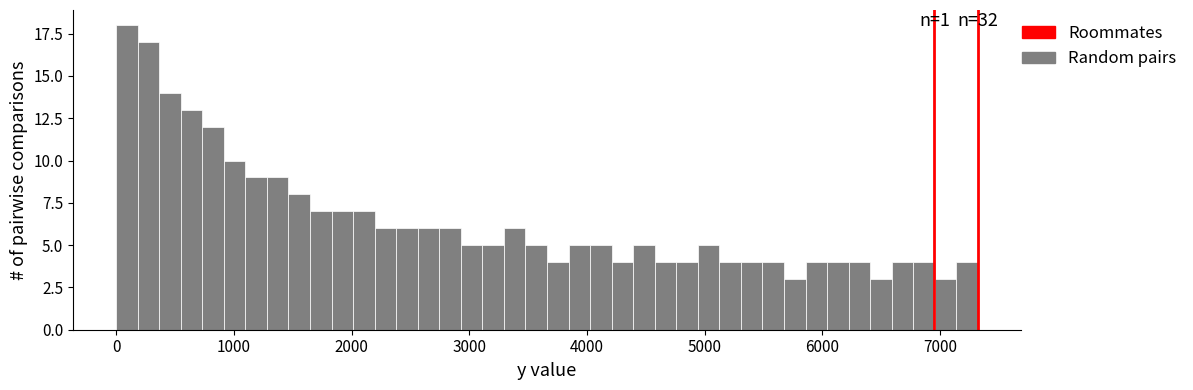

Around what value on the x-axis is the tallest bar? Give the approximate position of its centre, as read against the axis.

100